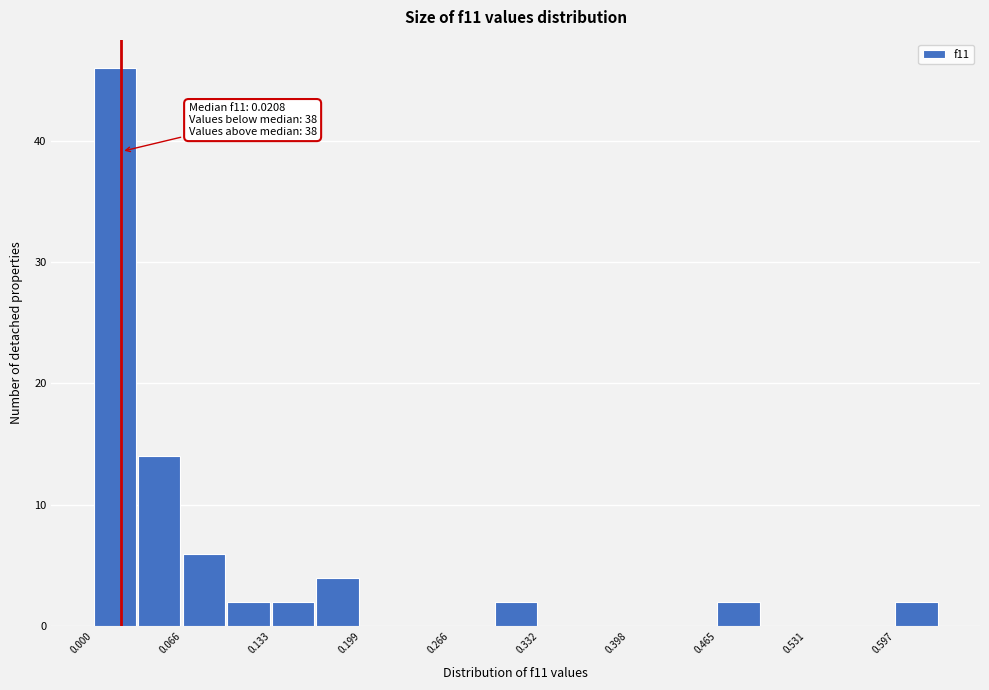

Around what value on the x-axis is the tallest bar? Give the approximate position of its centre, as read against the axis.

0.02